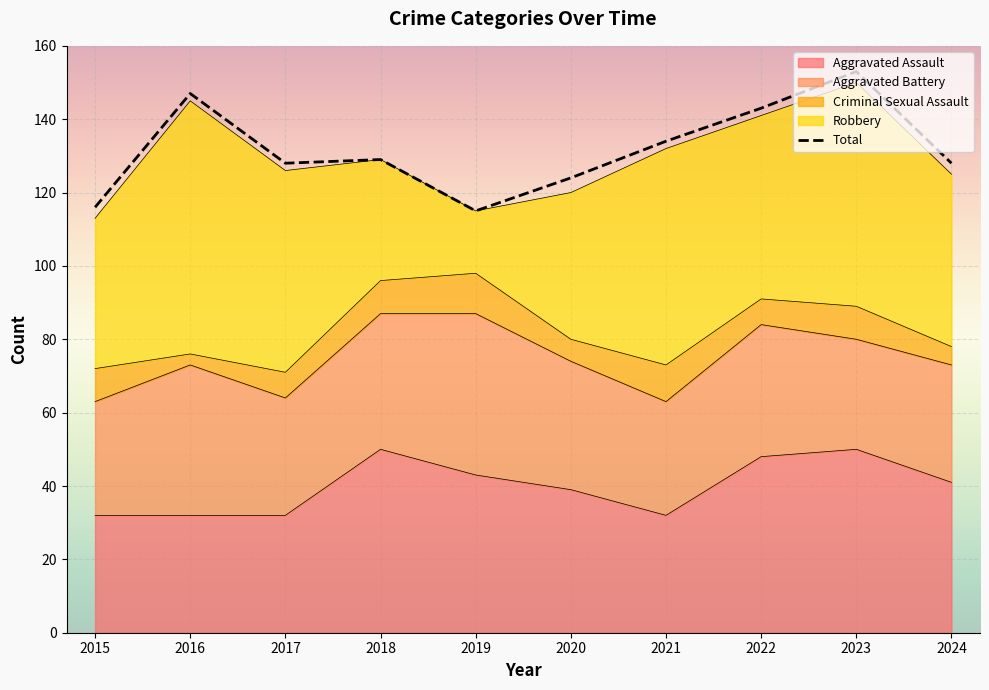

What is the highest value of the Criminal Sexual Assault series?

11